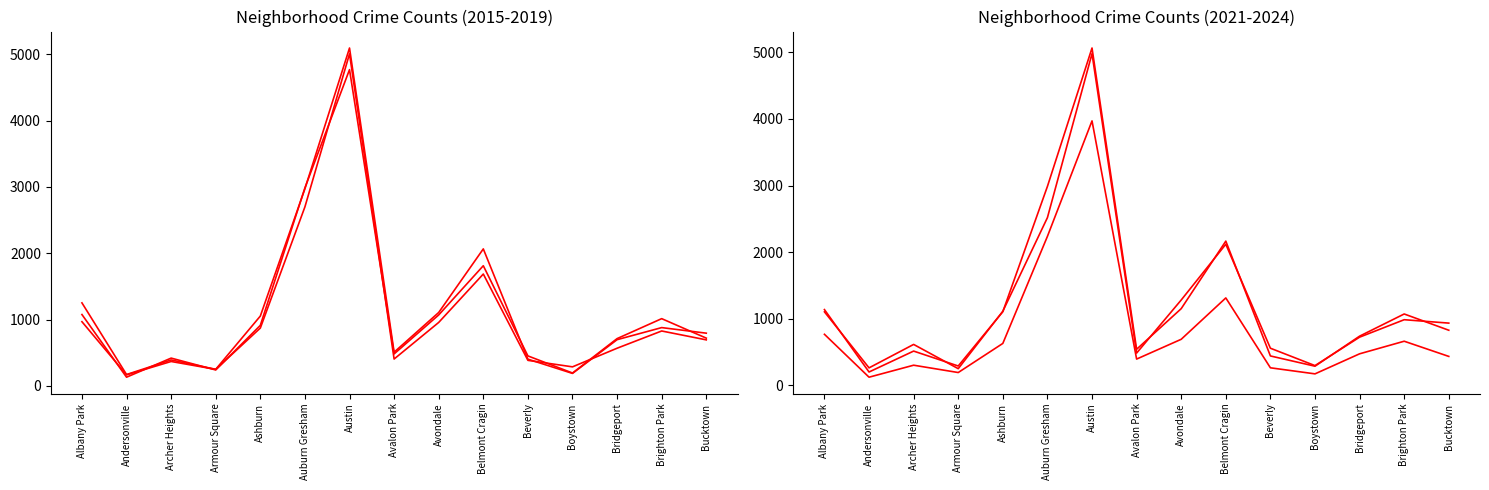

What is the total value across all series at Boystown?

1427